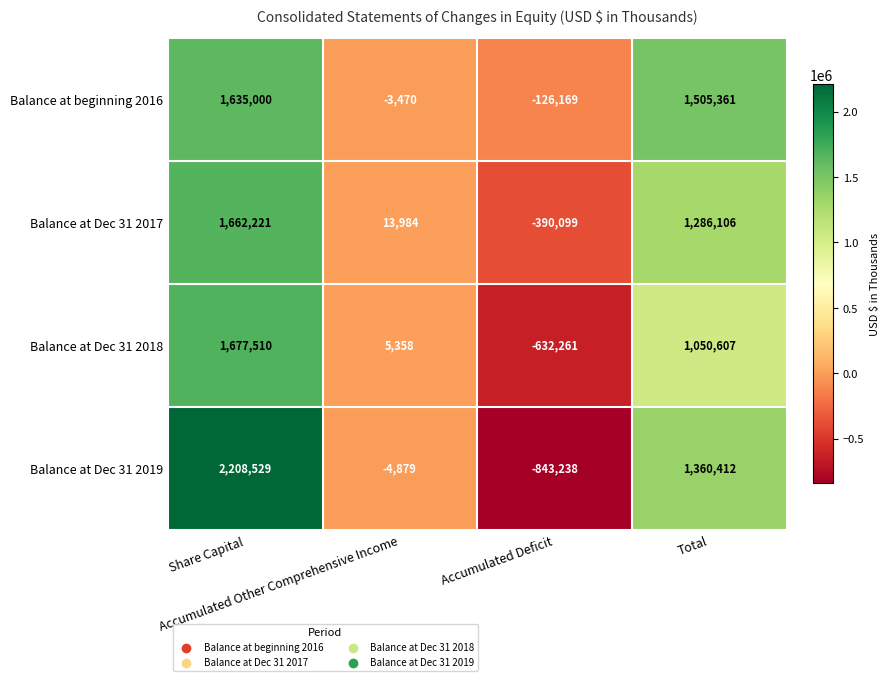

List the series in order of their overall mean, highest first.

Balance at beginning 2016, Balance at Dec 31 2019, Balance at Dec 31 2017, Balance at Dec 31 2018